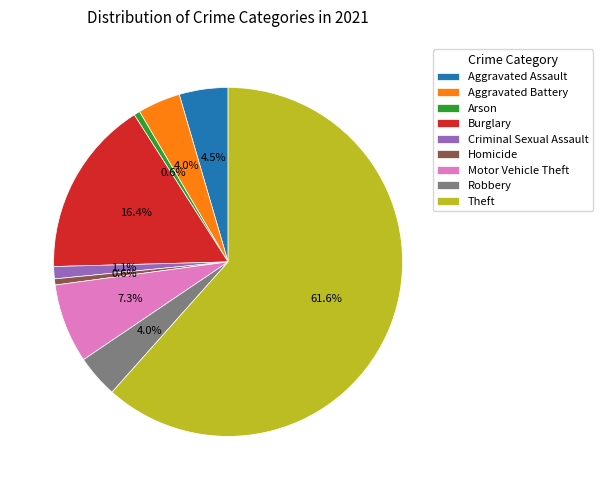

What is the majority slice?

Theft